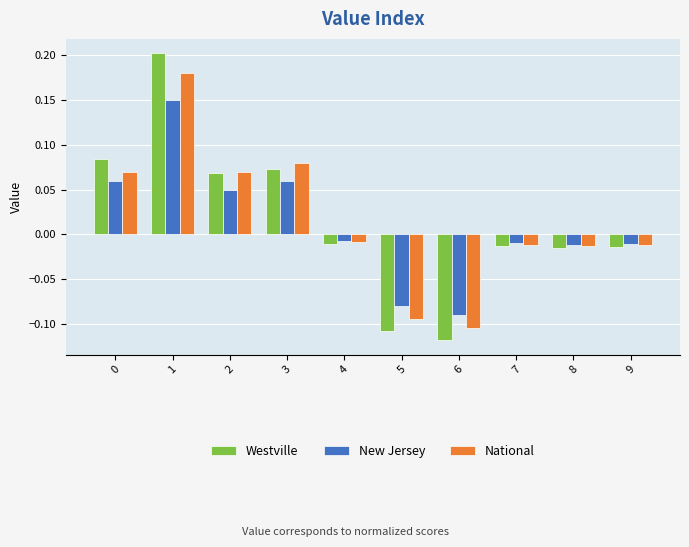

What is the difference between the maximum and minimum values in the Westville series?

0.3